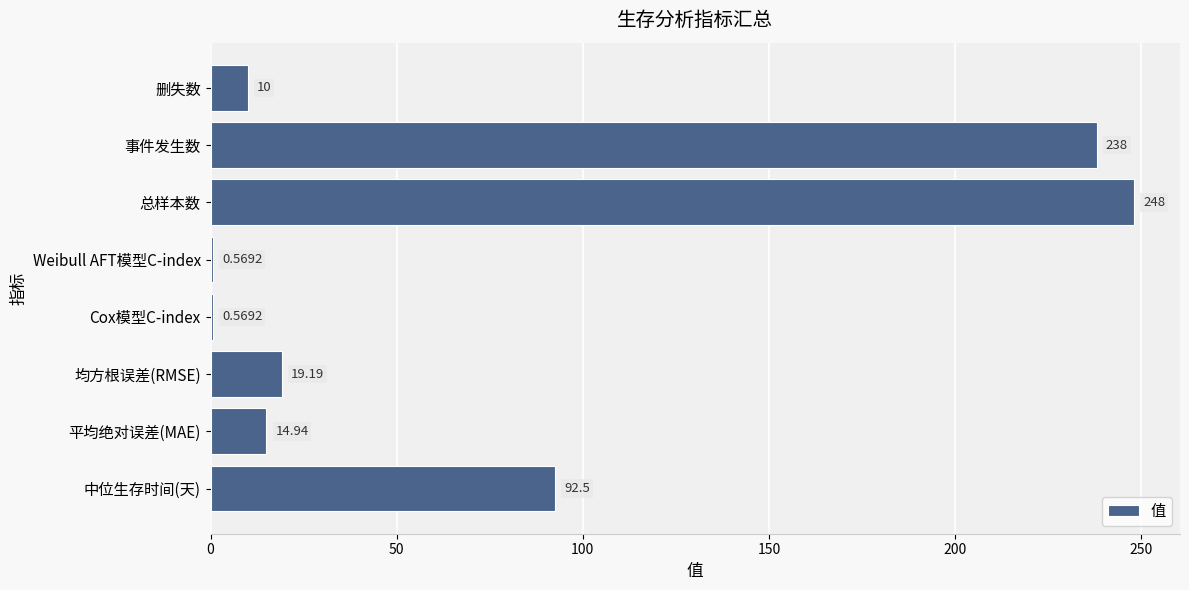

At which category does the chart reach its peak across all series?

总样本数